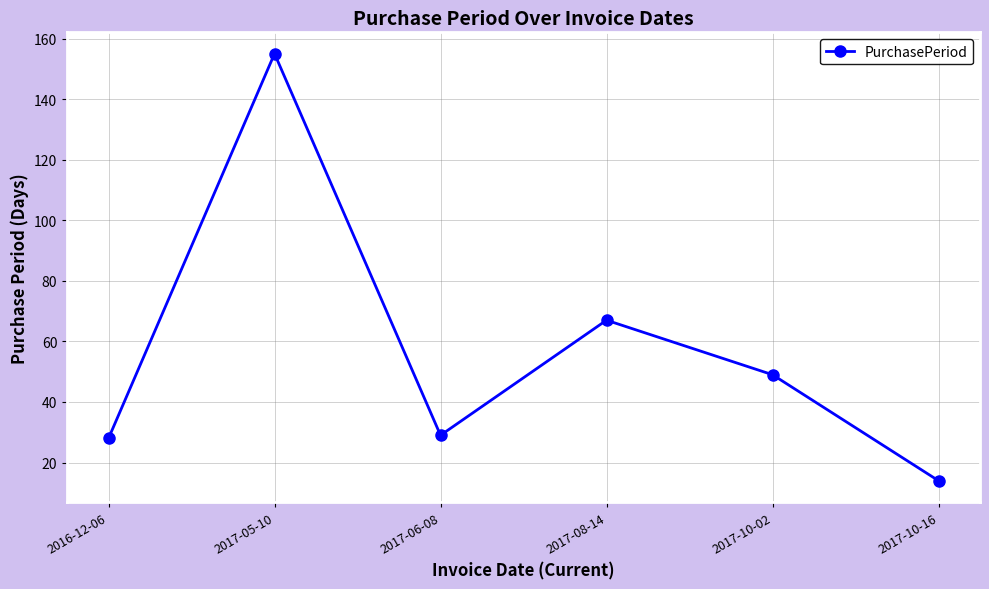

How many interior local valleys (lower than both neighbors) does the data have?

1